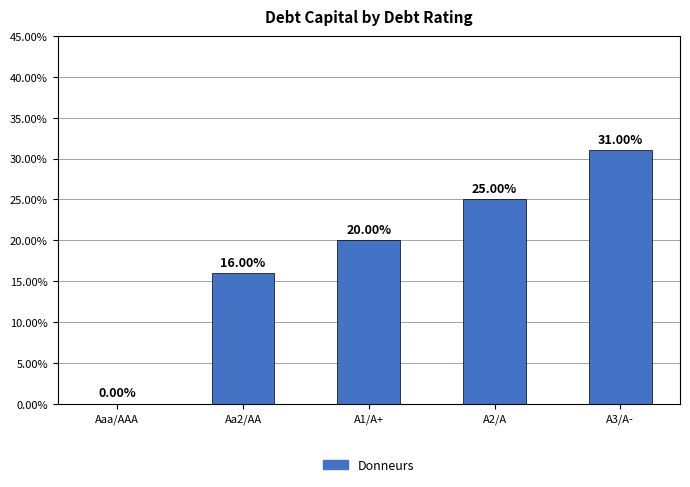

List the labels in order of value, largest first.

A3/A-, A2/A, A1/A+, Aa2/AA, Aaa/AAA